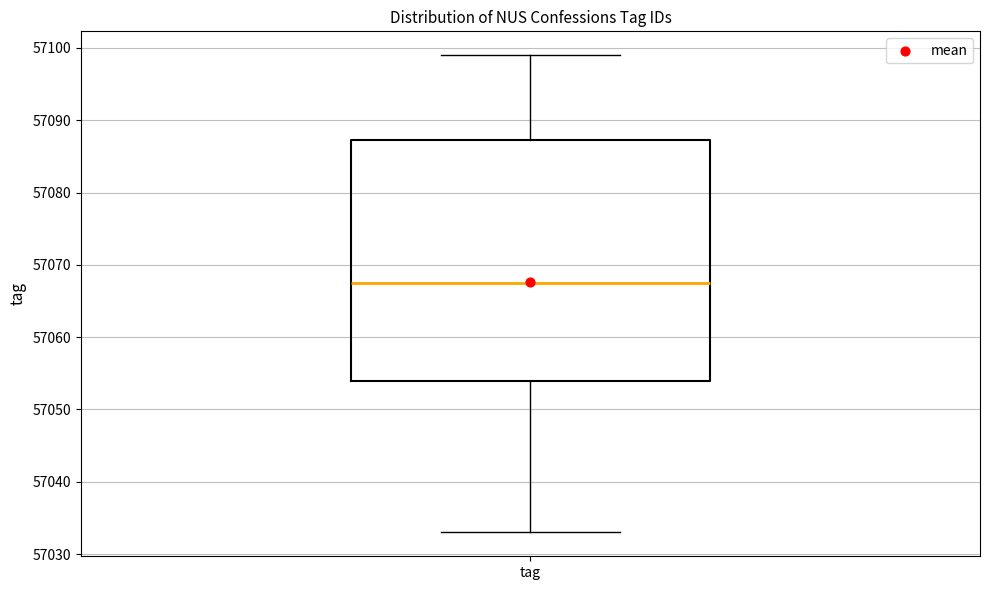

Where does the upper whisker of the box for tag end on the y-axis? The values are not printed on the chart, so give them approximately, as read against the axis.

57099